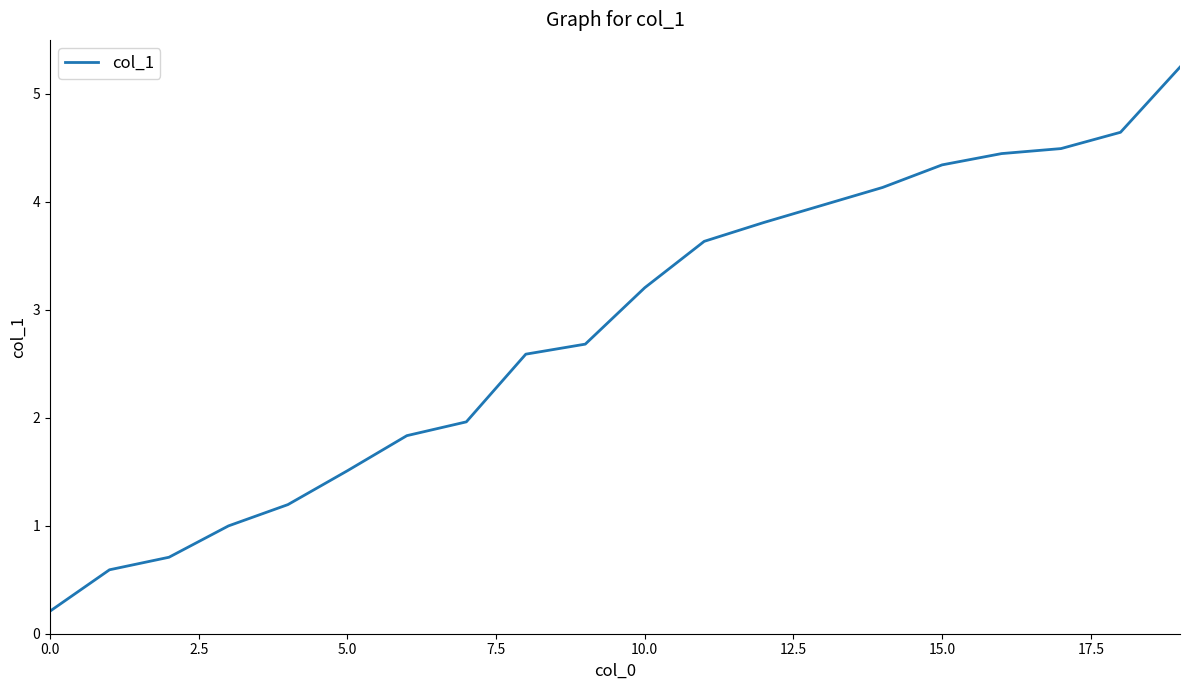

What is the difference between the maximum and minimum values?

5.0